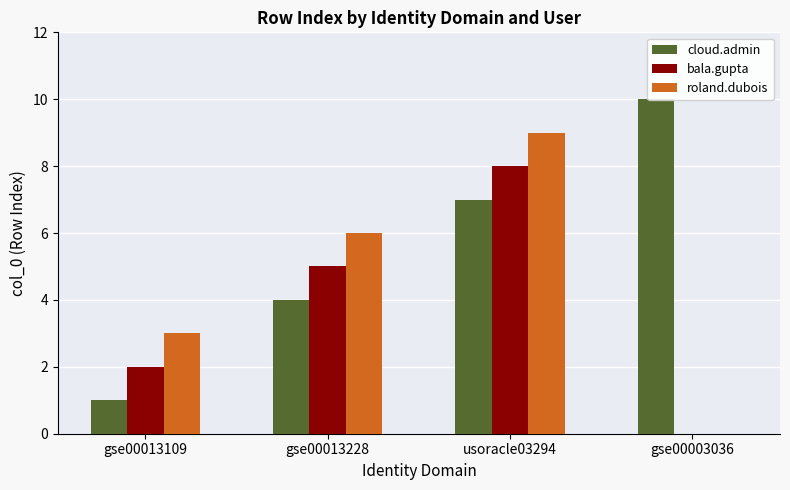

Which series changed the most between usoracle03294 and gse00003036?

roland.dubois